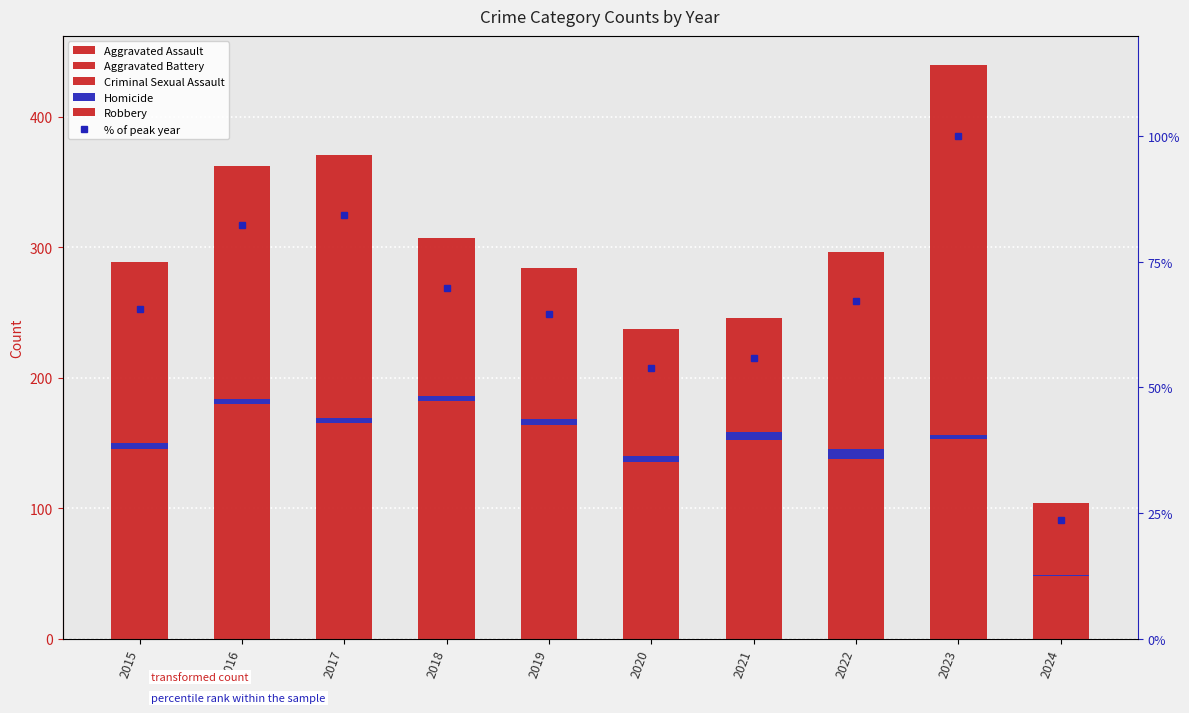

Reading left to right, list all the values displayed in this chart.

Aggravated Assault: 2015=56.0	2016=88.0	2017=72.0	2018=72.0	2019=80.0	2020=62.0	2021=66.0	2022=61.0	2023=79.0	2024=22.0
Aggravated Battery: 2015=60.0	2016=66.0	2017=71.0	2018=86.0	2019=53.0	2020=57.0	2021=60.0	2022=56.0	2023=56.0	2024=23.0
Criminal Sexual Assault: 2015=29.0	2016=26.0	2017=22.0	2018=24.0	2019=31.0	2020=16.0	2021=26.0	2022=21.0	2023=18.0	2024=3.0
Homicide: 2015=5.0	2016=4.0	2017=4.0	2018=4.0	2019=4.0	2020=5.0	2021=6.0	2022=7.0	2023=3.0	2024=1.0
Robbery: 2015=139.0	2016=178.0	2017=202.0	2018=121.0	2019=116.0	2020=97.0	2021=88.0	2022=151.0	2023=284.0	2024=55.0
% of peak year: 2015=65.7	2016=82.3	2017=84.3	2018=69.8	2019=64.5	2020=53.9	2021=55.9	2022=67.3	2023=100.0	2024=23.6